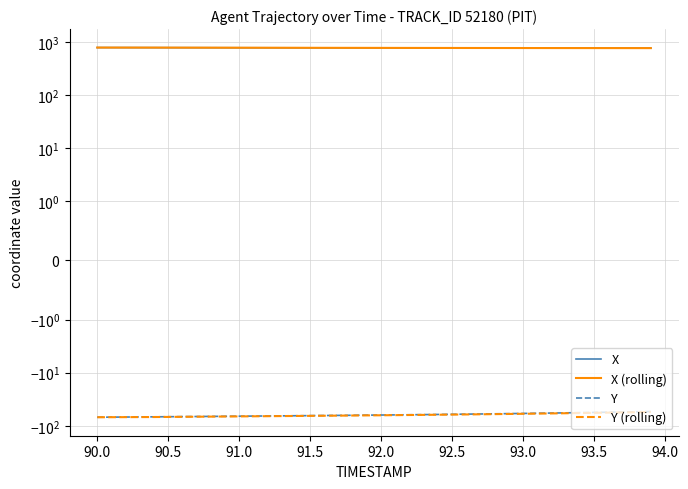

Does the chart have visible grid lines?

Yes